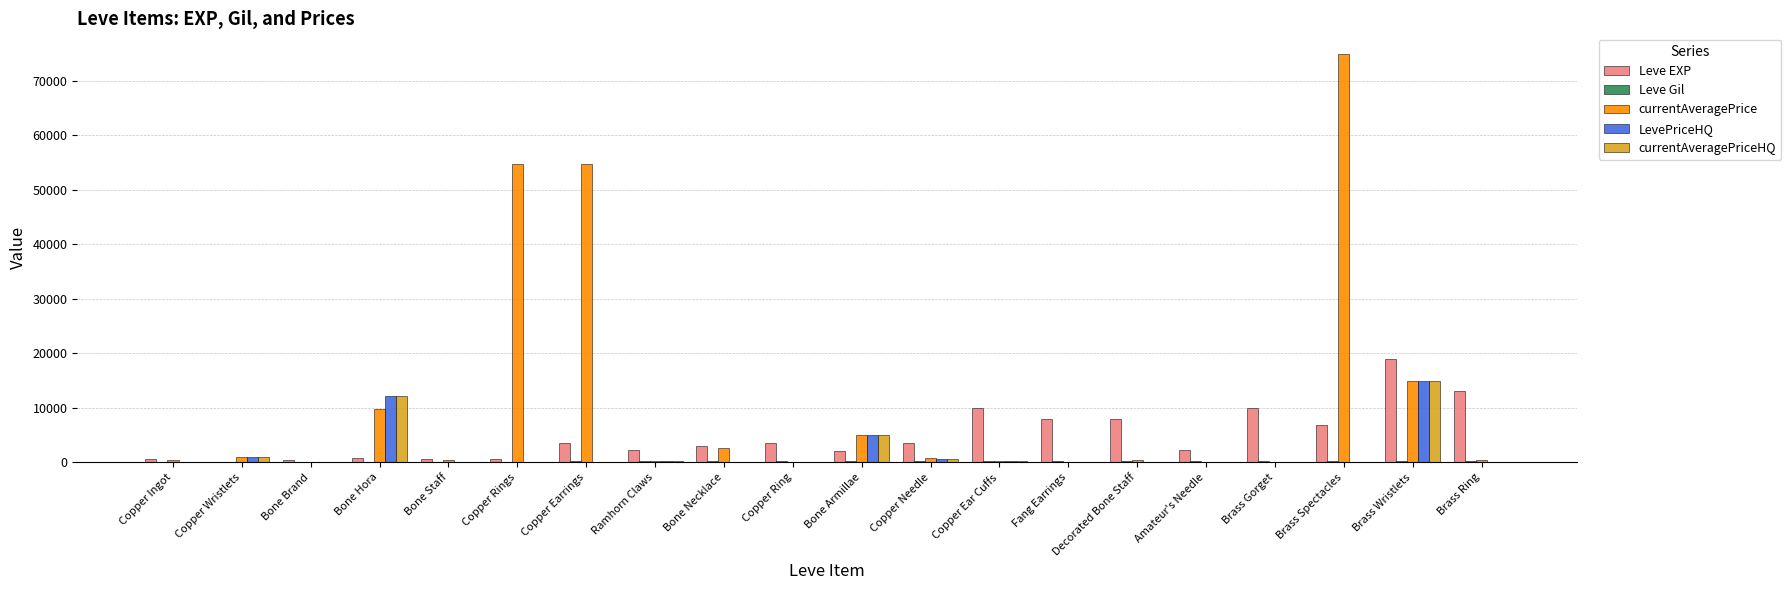

How many groups of bars are there?

20